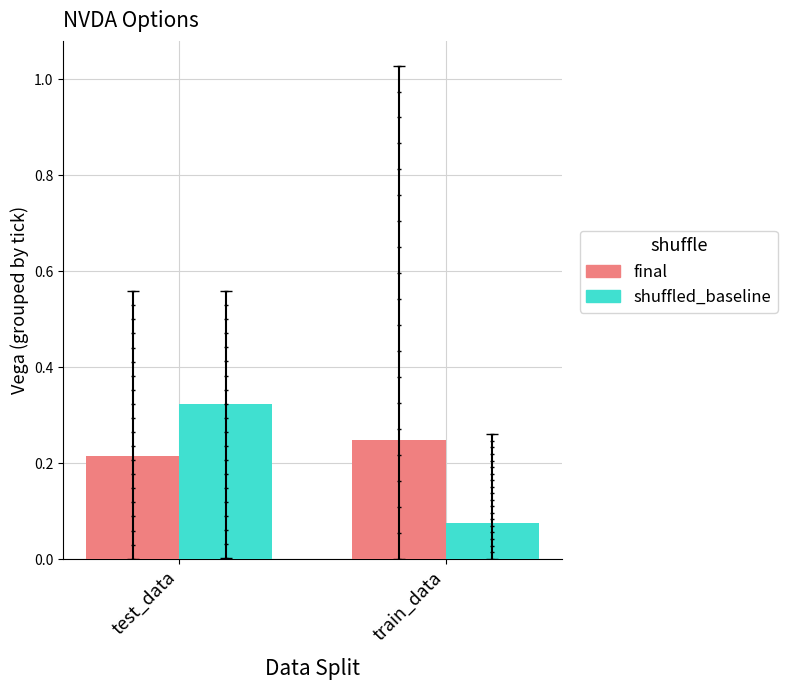

What are all the series names shown in the legend?

final, shuffled_baseline